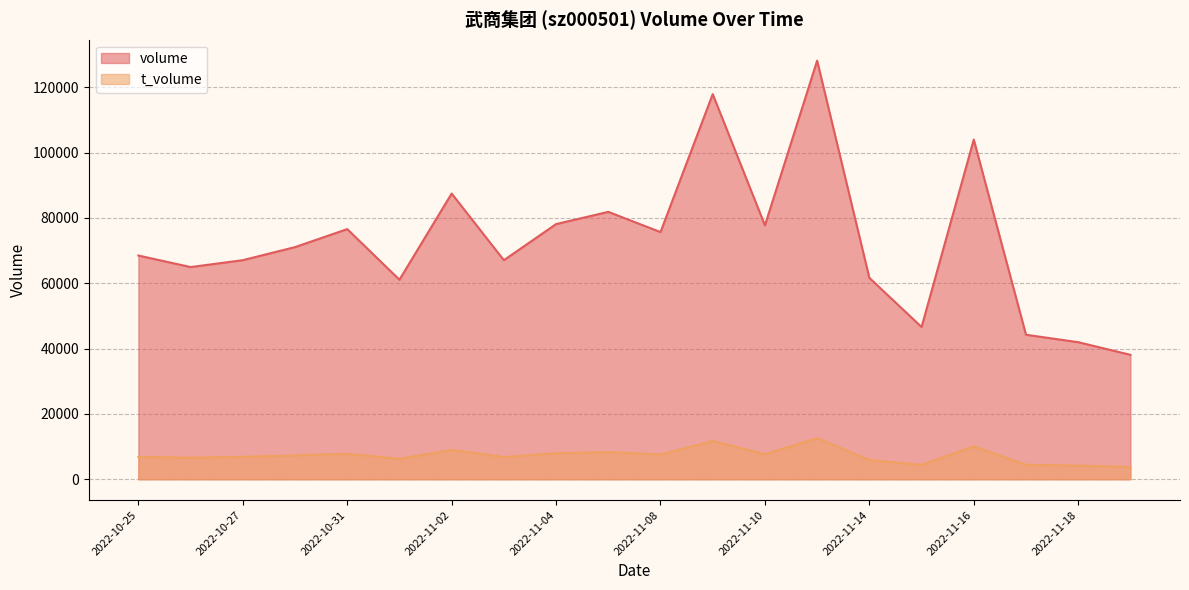

What is the average value of the volume series?

72976